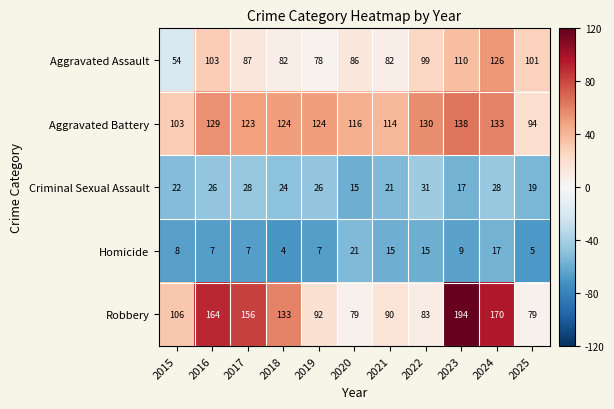

At which category does the chart reach its minimum across all series?

2018